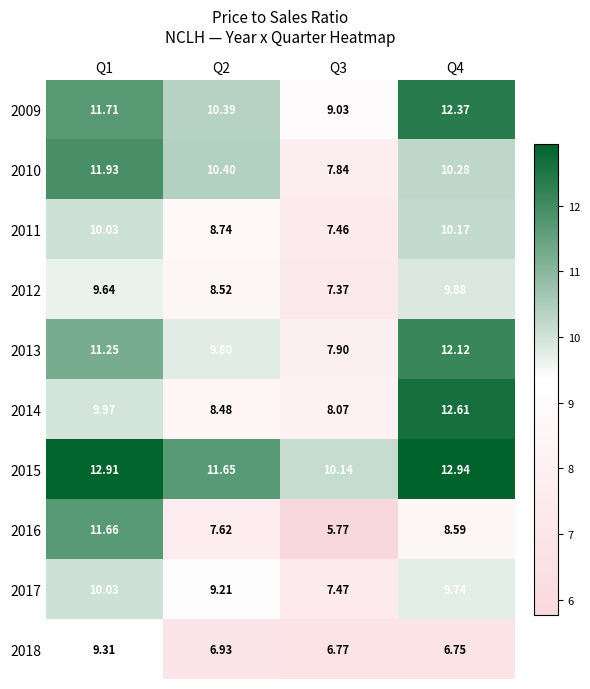

How many values in the 2017 series are below 9?

1